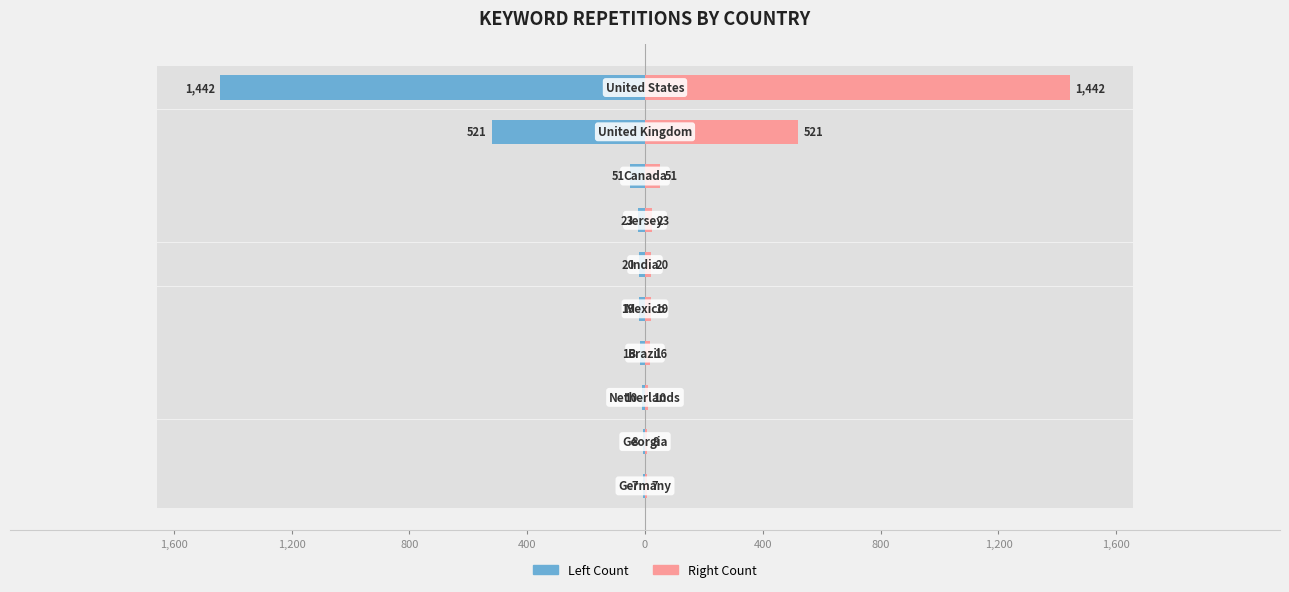

Is the value of Right Count at 800 greater than the value of Left Count at 9?

Yes